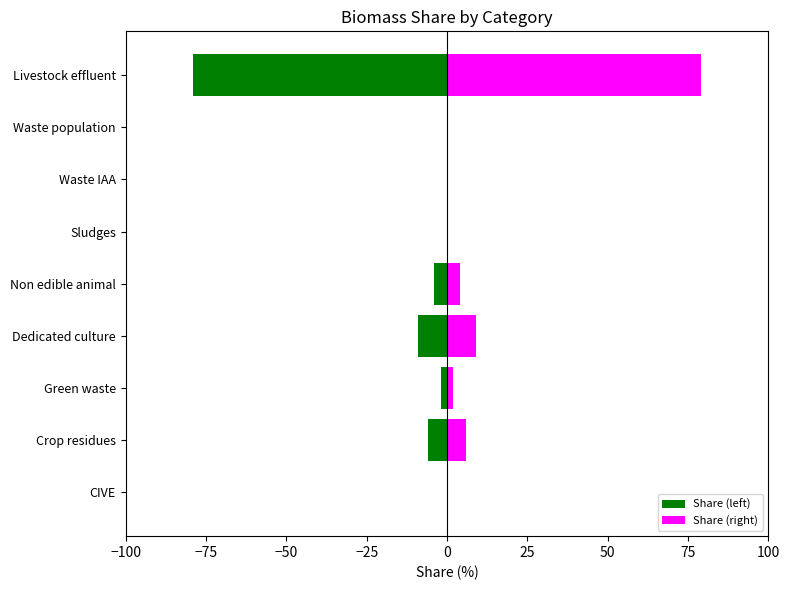

Between Green waste and Waste IAA, which series saw the biggest shift?

Share (left)